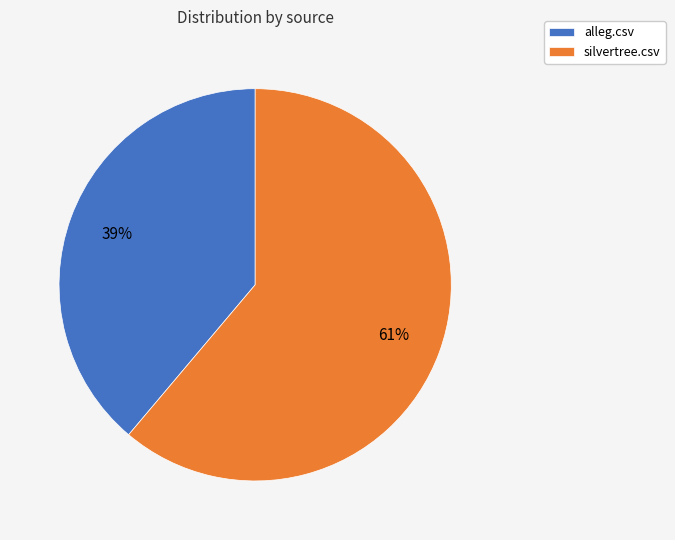

Between silvertree.csv and alleg.csv, which is larger?

silvertree.csv